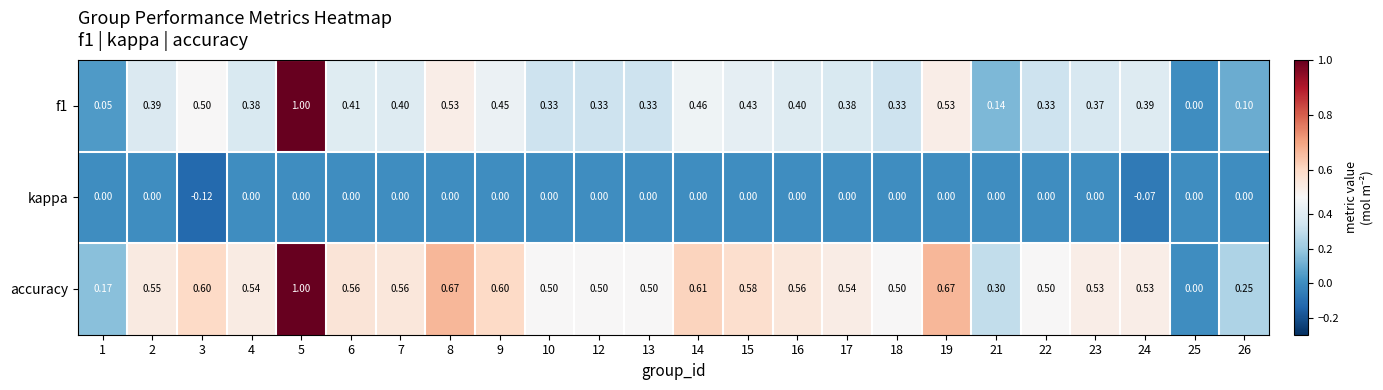

Is the value of f1 at 17 greater than the value of kappa at 10?

Yes